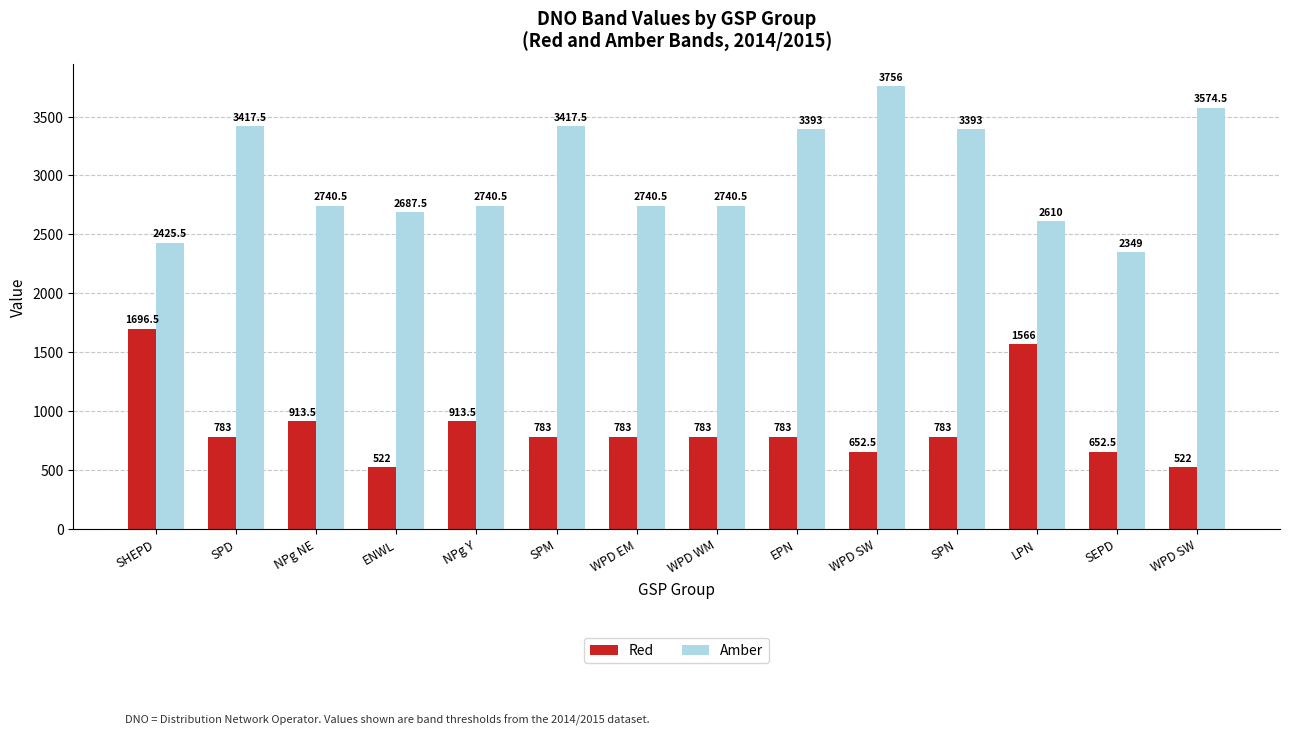

What is the difference between the second highest and second lowest values in the Amber series?

1149.0